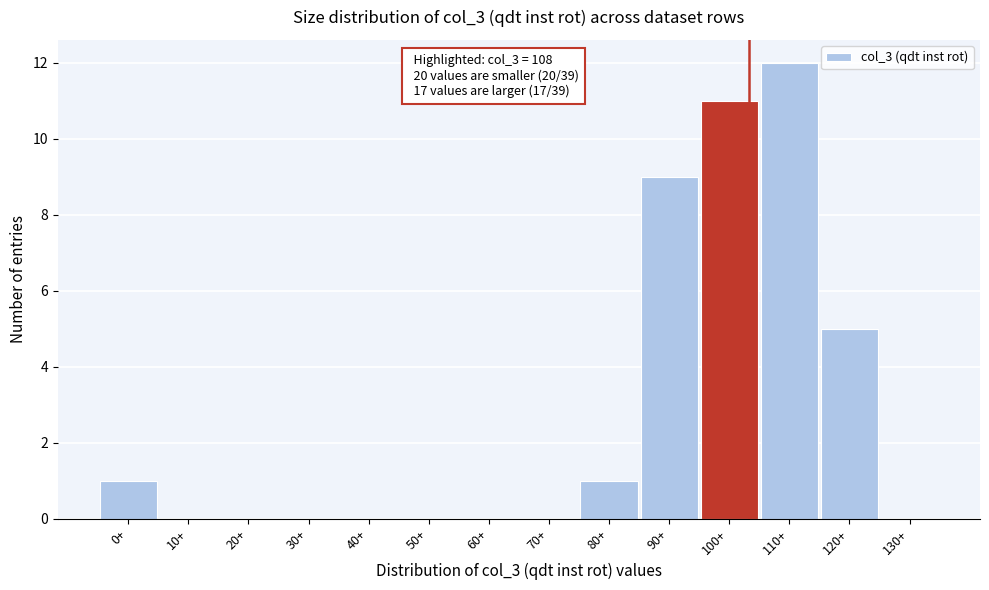

Reading left to right, extract all data points from this chart.

0+=1	10+=0	20+=0	30+=0	40+=0	50+=0	60+=0	70+=0	80+=1	90+=9	100+=11	110+=12	120+=5	130+=0